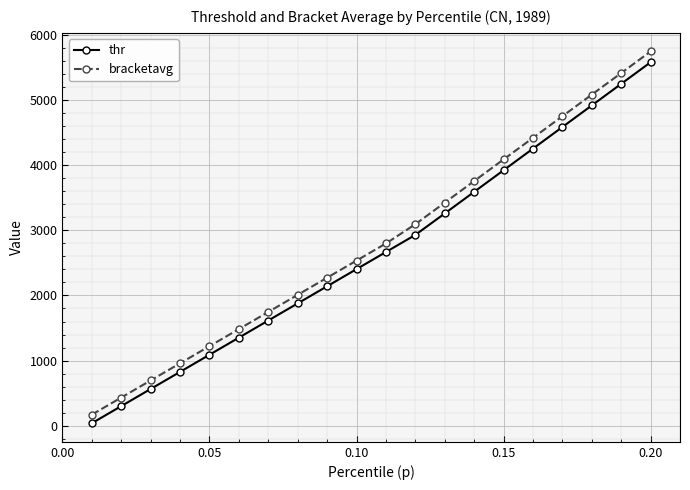

Rank the series by their average value, from lowest to highest.

thr, bracketavg